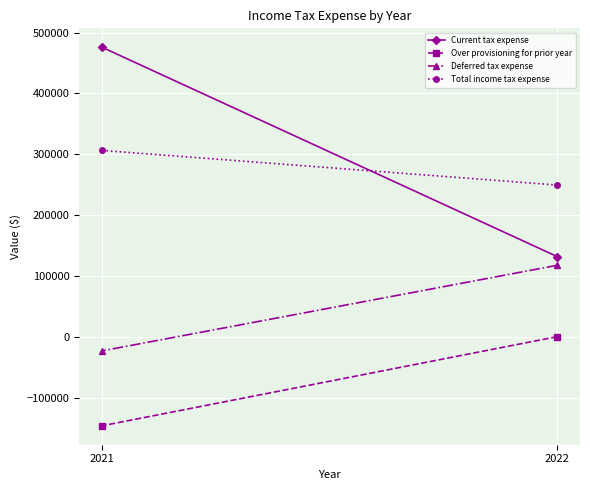

What is the sum of the Over provisioning for prior year values at 2022 and 2021?

-146200